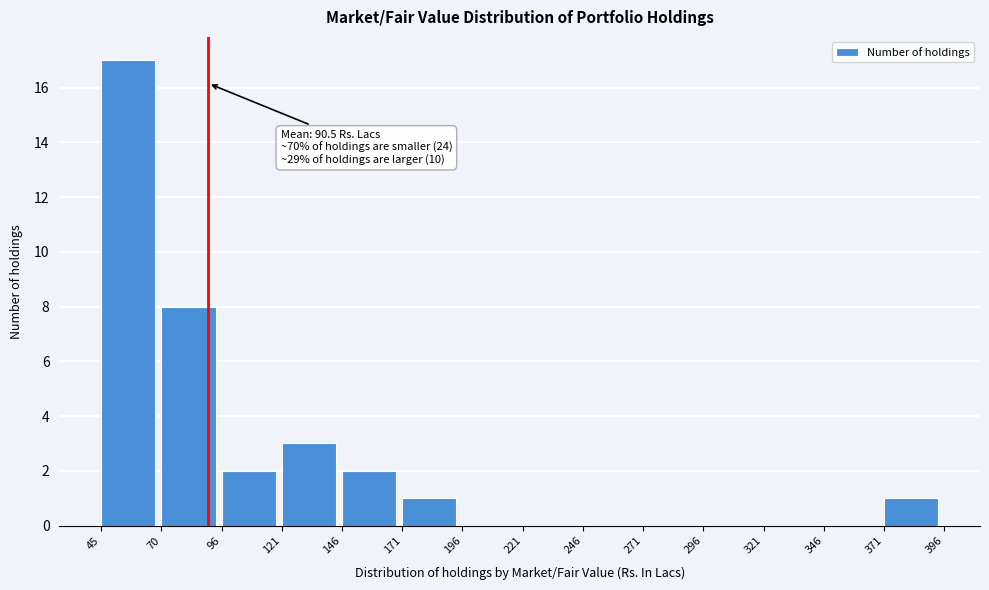

Which range on the x-axis has the tallest bar?

45 to 70